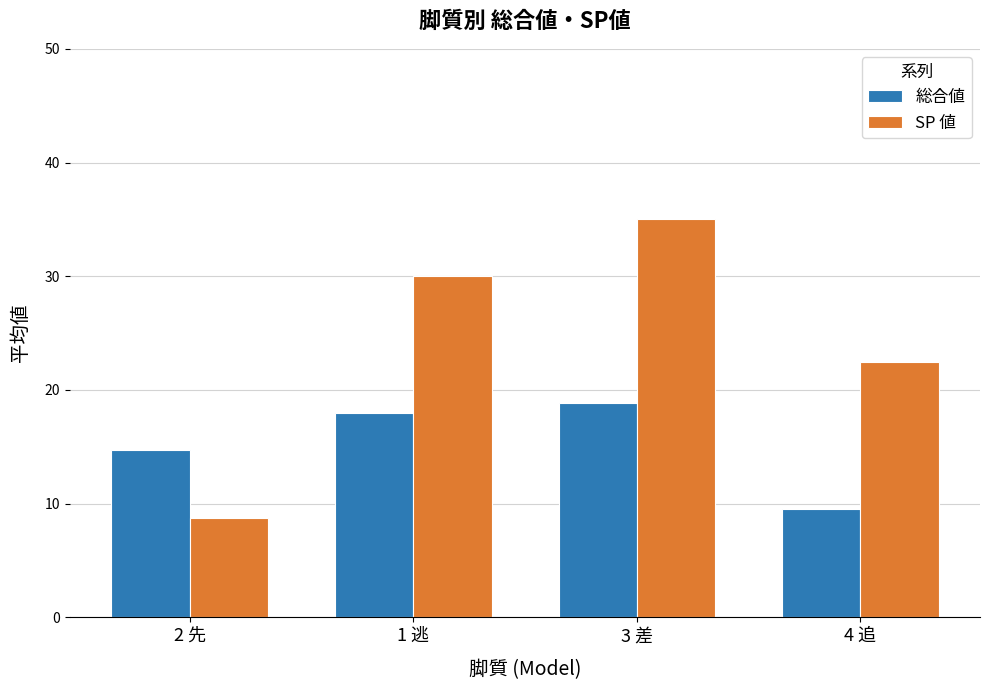

What are all the series names shown in the legend?

総合値, SP 値